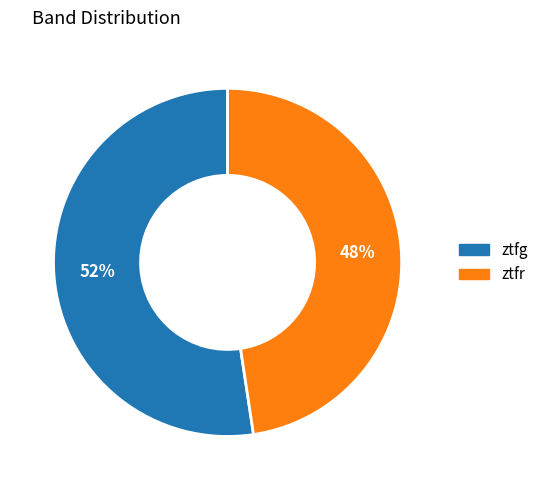

To the nearest percent, what percentage of the pie is ztfg?

52%